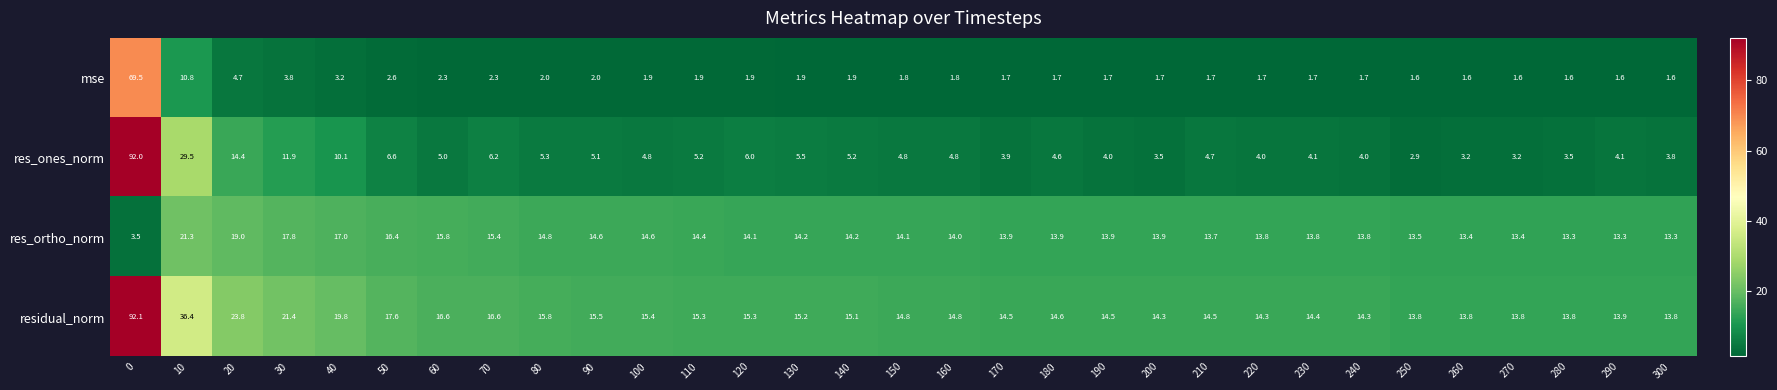

What is the sum of the residual_norm values at 60 and 140?

31.7